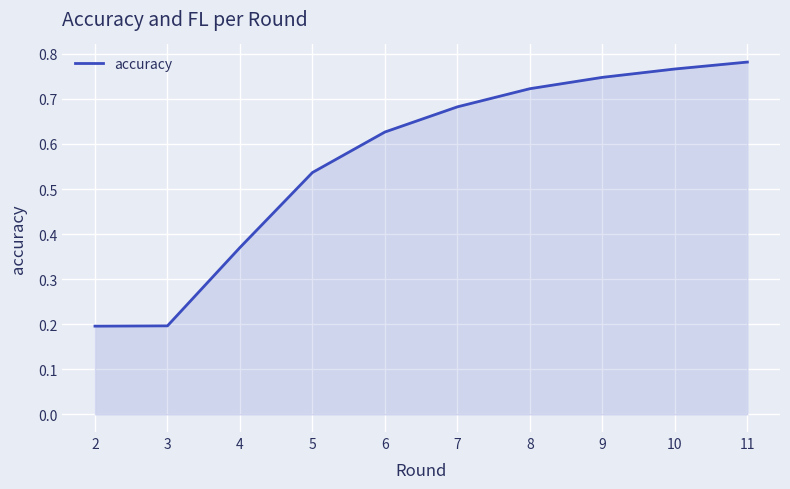

What value does the data have at 2?

0.2